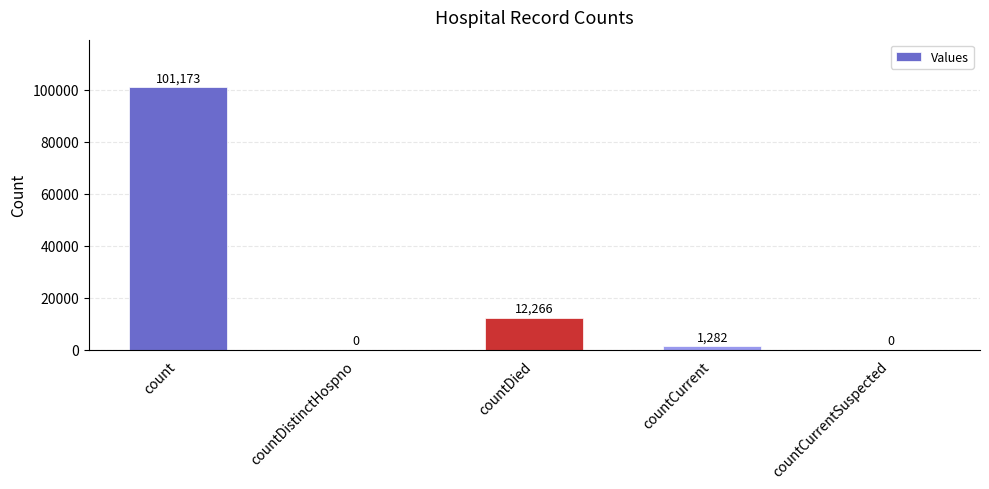

Which category has the highest value across all series?

count